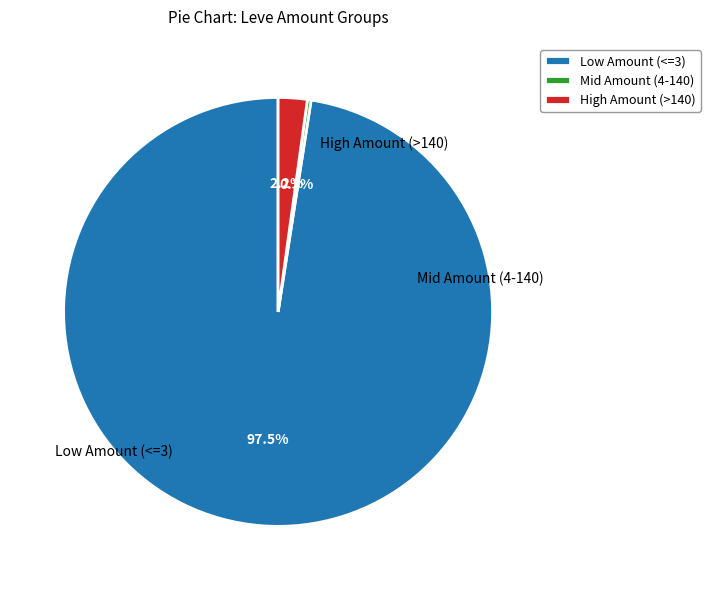

To the nearest percent, what is the average slice percentage?

33%